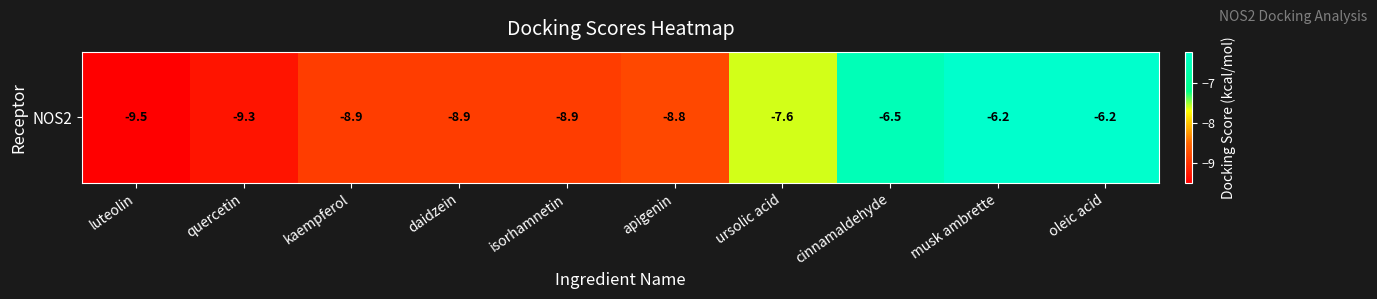

What is the change in value from isorhamnetin to ursolic acid?

+1.3